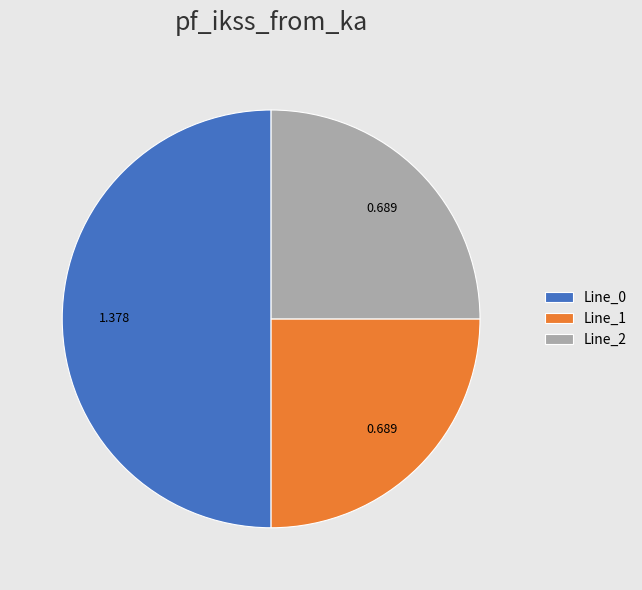

Does Line_2 account for over 50% of the chart?

No